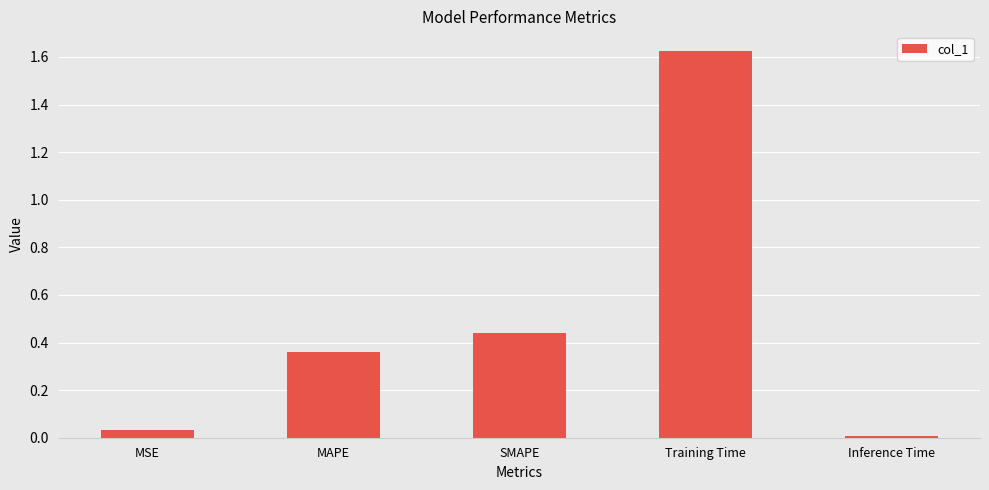

Which label corresponds to the largest value in the chart?

Training Time